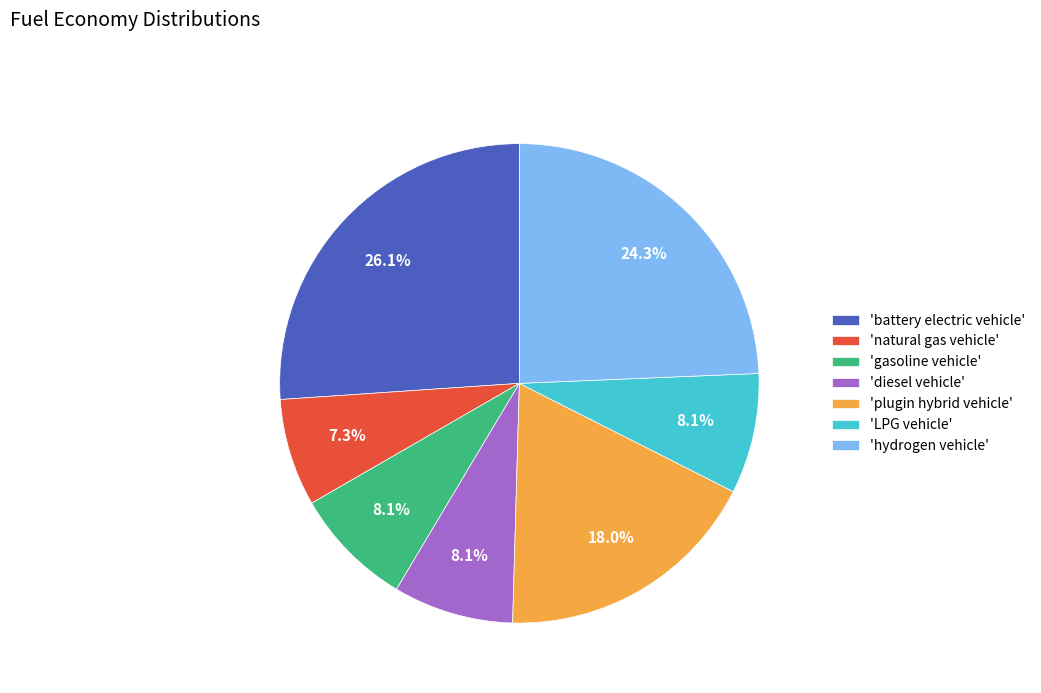

Does any single category account for the majority?

No